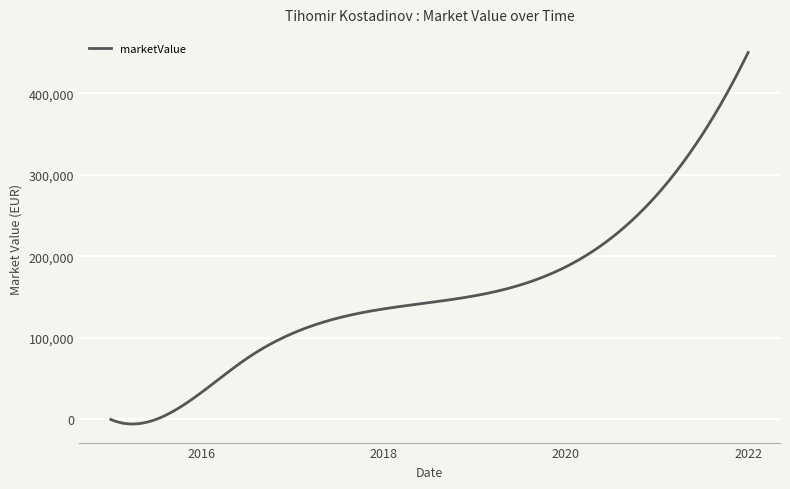

What is the difference between the maximum and minimum values?

455592.4